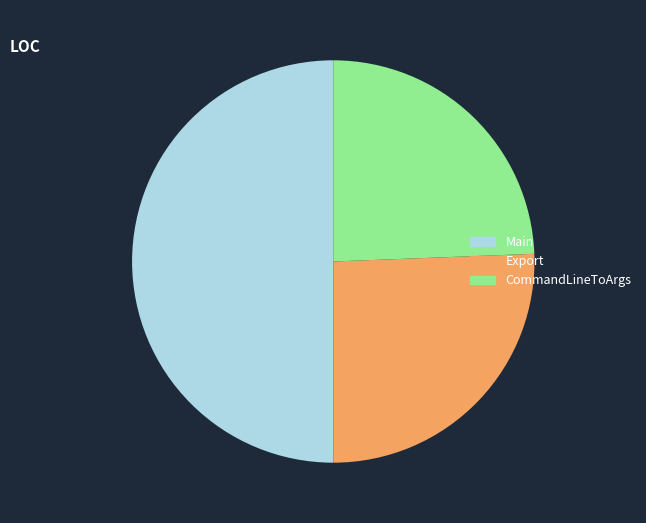

How many segments does this pie chart have?

3